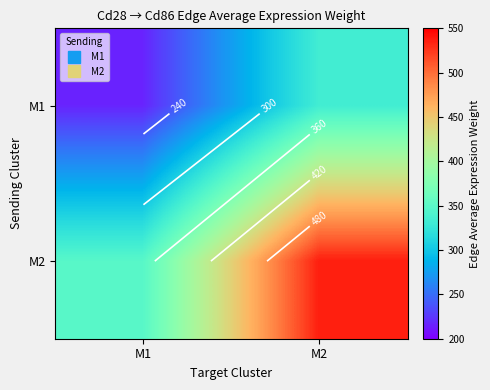

What is the total value across all series at M1?

564.0